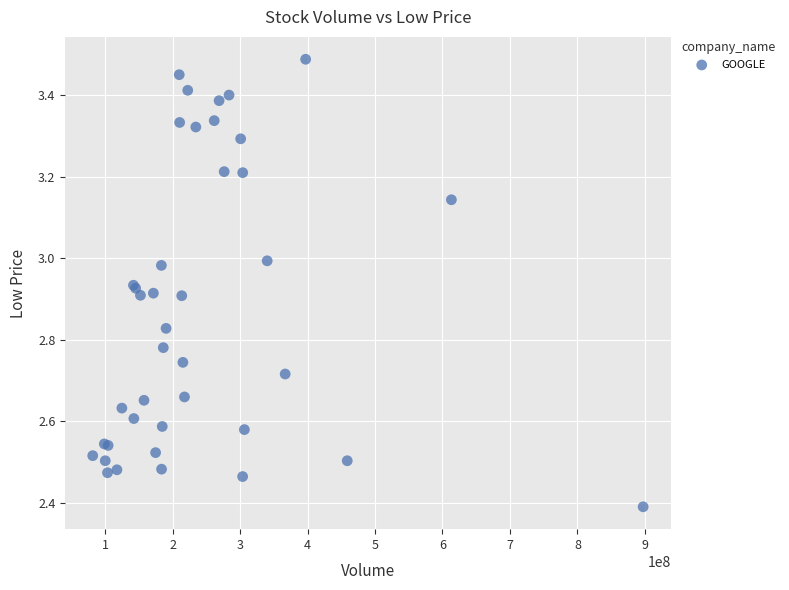

What Y value in the scatter plot is closest to 2?

2.4